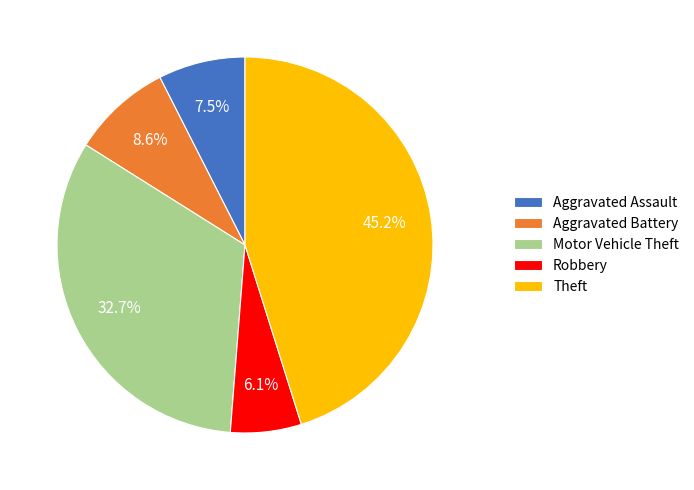

What is the largest slice in the pie chart?

Theft